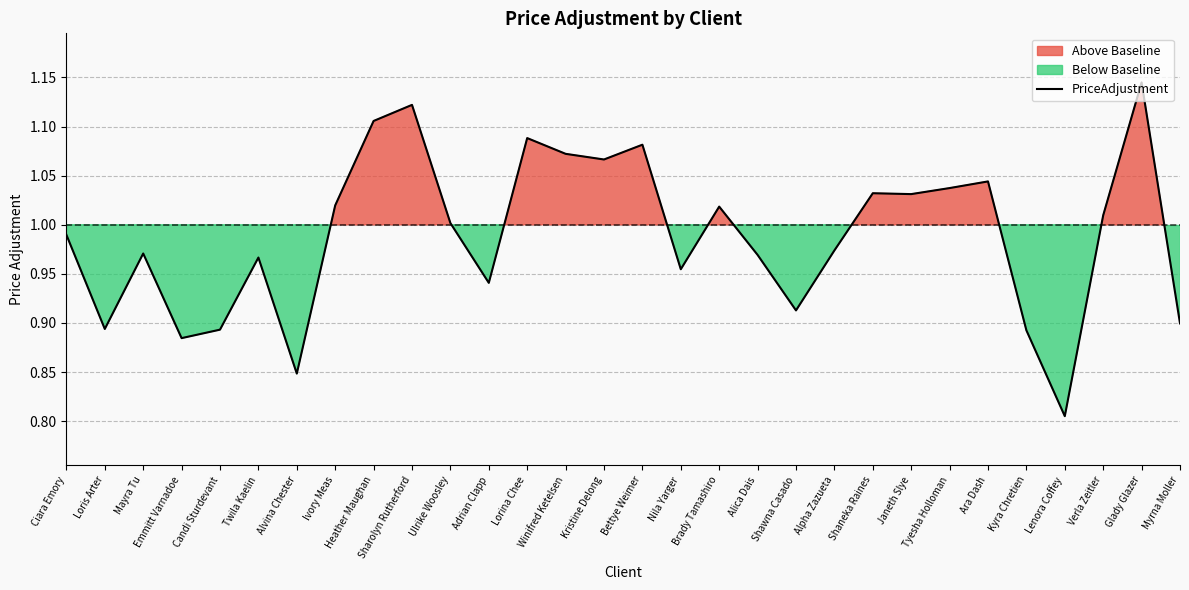

What is the difference between the maximum and second lowest values?

0.3